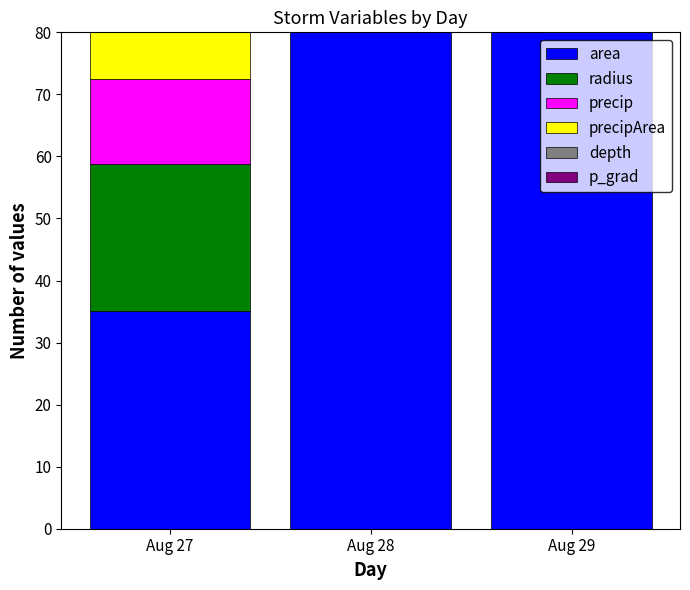

What is the difference between the precip values at Aug 29 and Aug 28?

64.9